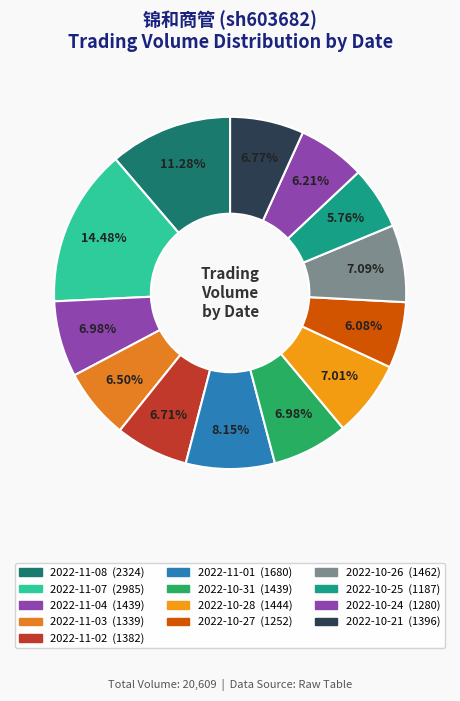

Count the number of slices in the pie.

13